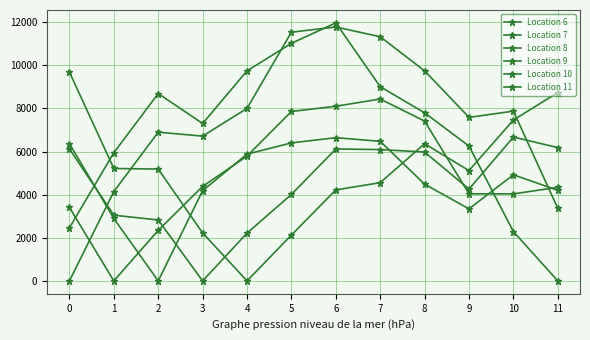

Which series has the widest spread of values?

Location 11